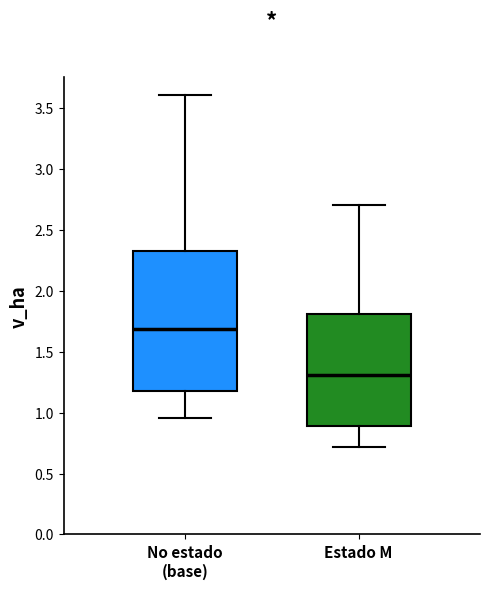

Where does the lower whisker of the box for Estado M end on the y-axis? The values are not printed on the chart, so give them approximately, as read against the axis.

0.70